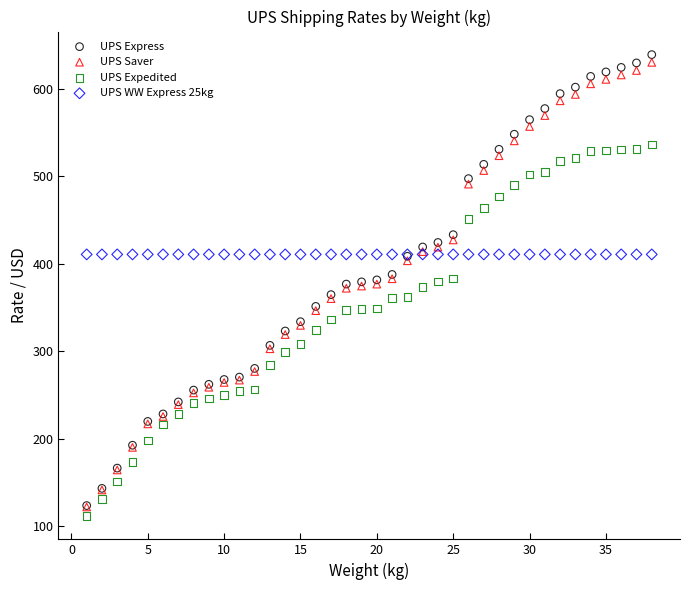

Which series contains the highest Y value?

UPS Express